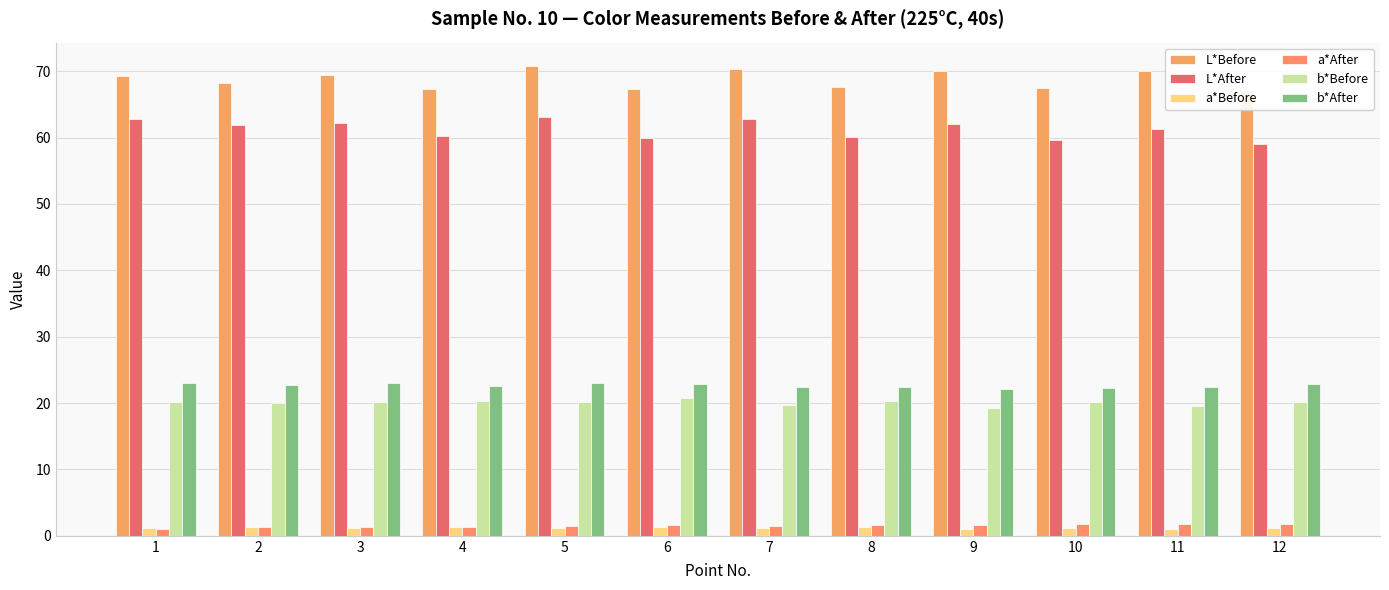

Between 4 and 10, which series saw the biggest shift?

L*After